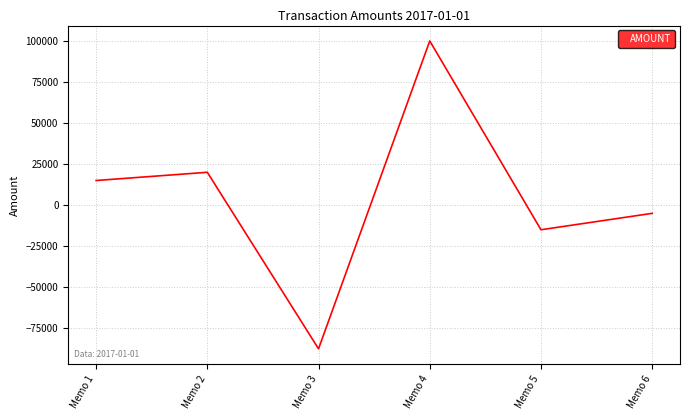

At which category does the data reach its first local valley?

Memo 3